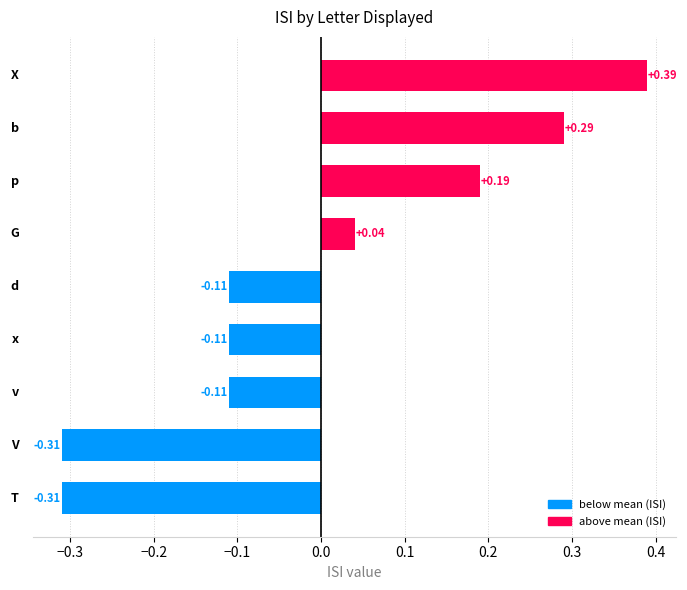

Between v and p, which is larger?

p